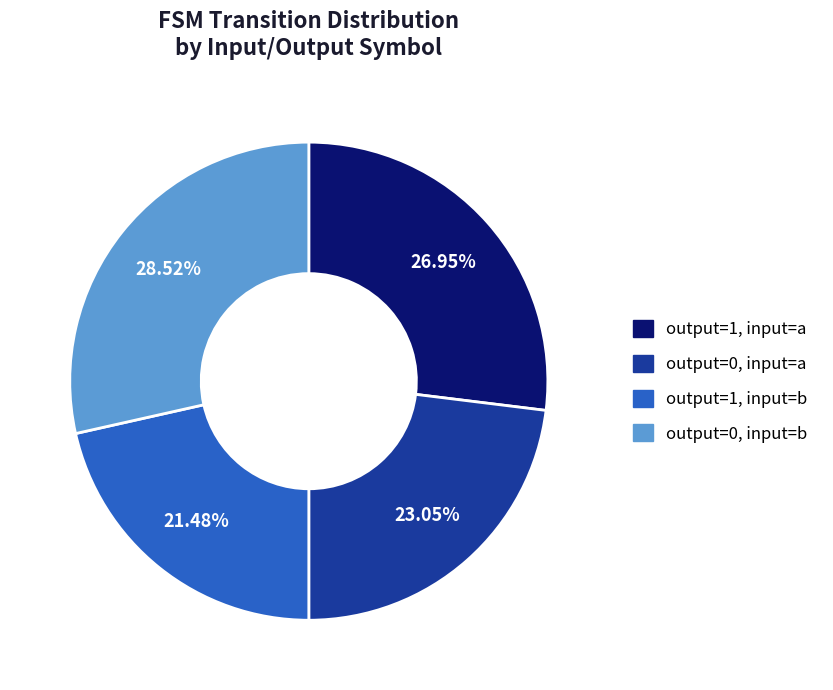

Do output=1, input=b and output=1, input=a together represent more than half of the pie?

No